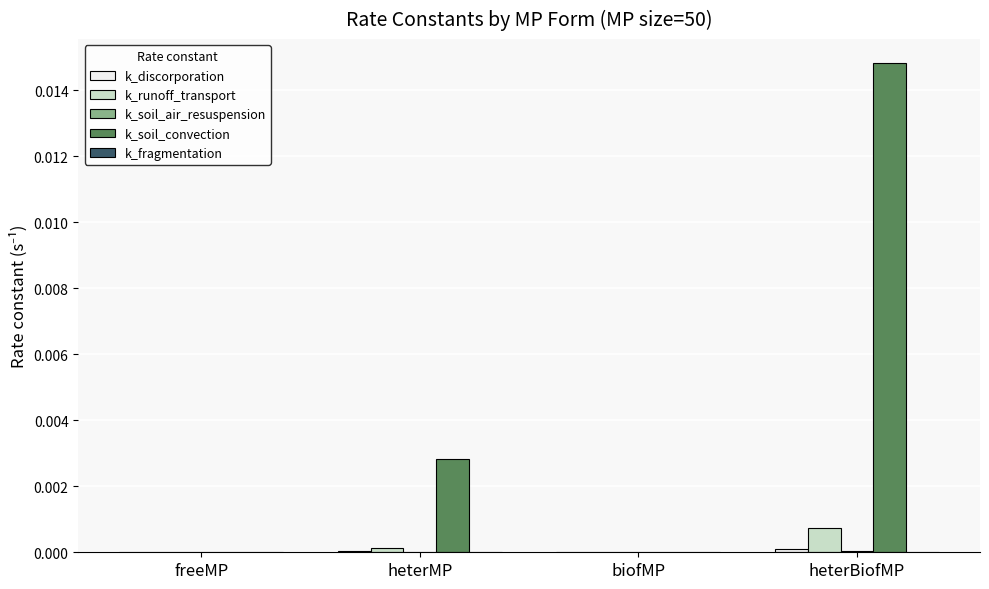

Which label corresponds to the largest value in the chart?

heterBiofMP